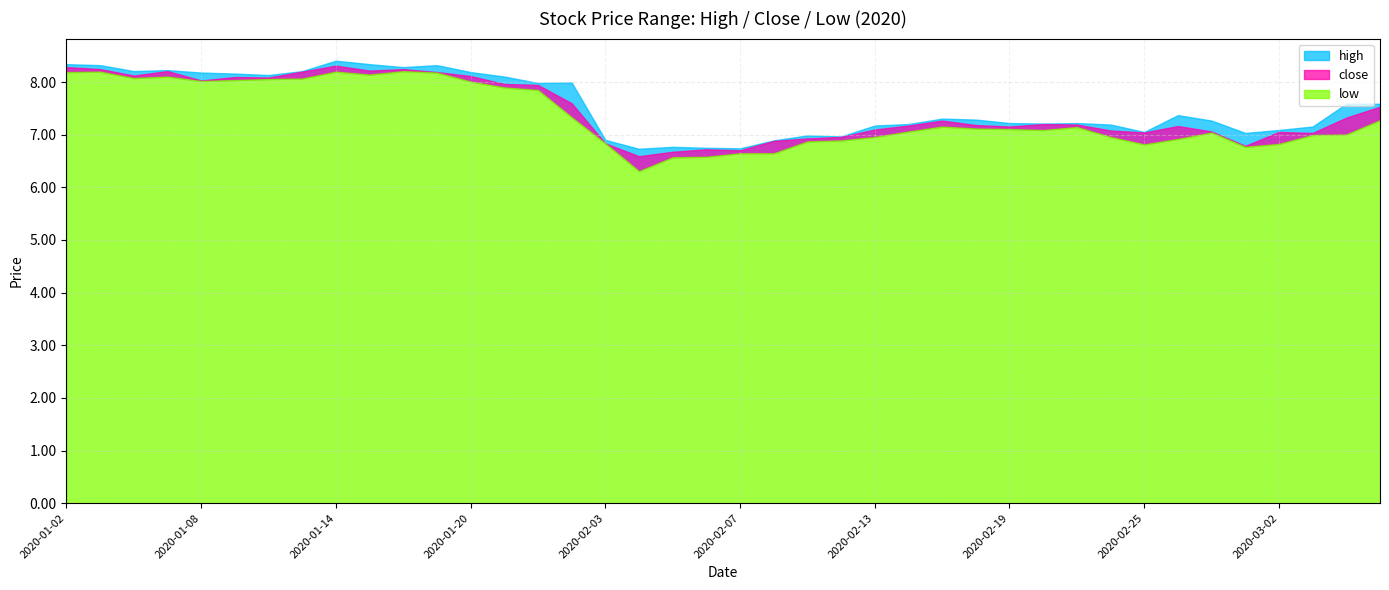

Rank the series by their maximum value, from highest to lowest.

high, close, low